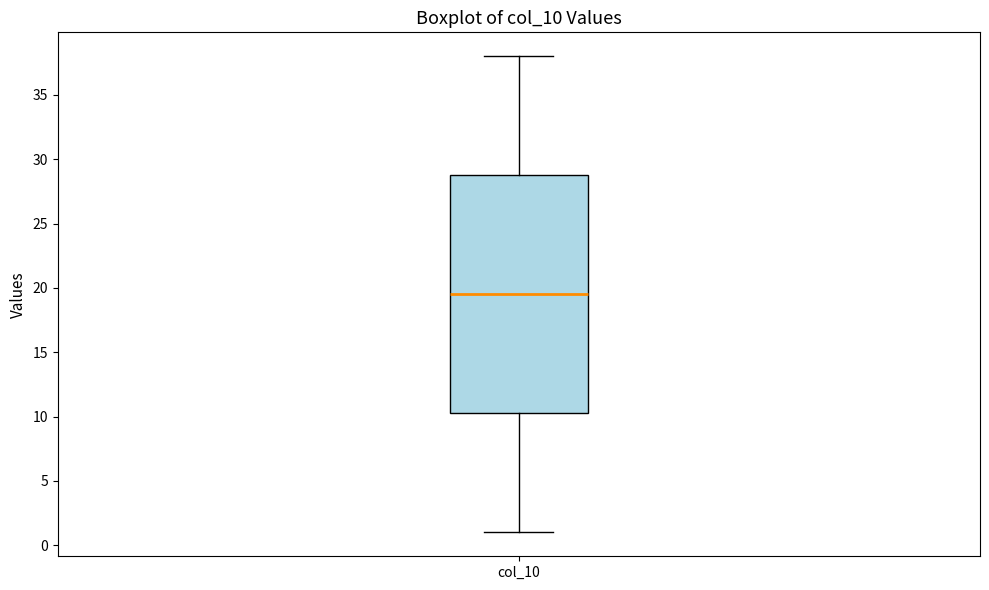

Transcribe this box plot: give where the median line is, the range the box spans, and where the two whiskers end, as read against the y-axis. The values are not printed on the chart, so give them approximately, as read against the axis.

median 19.5, box 10.5 to 29.0, whiskers 1.0 to 38.0